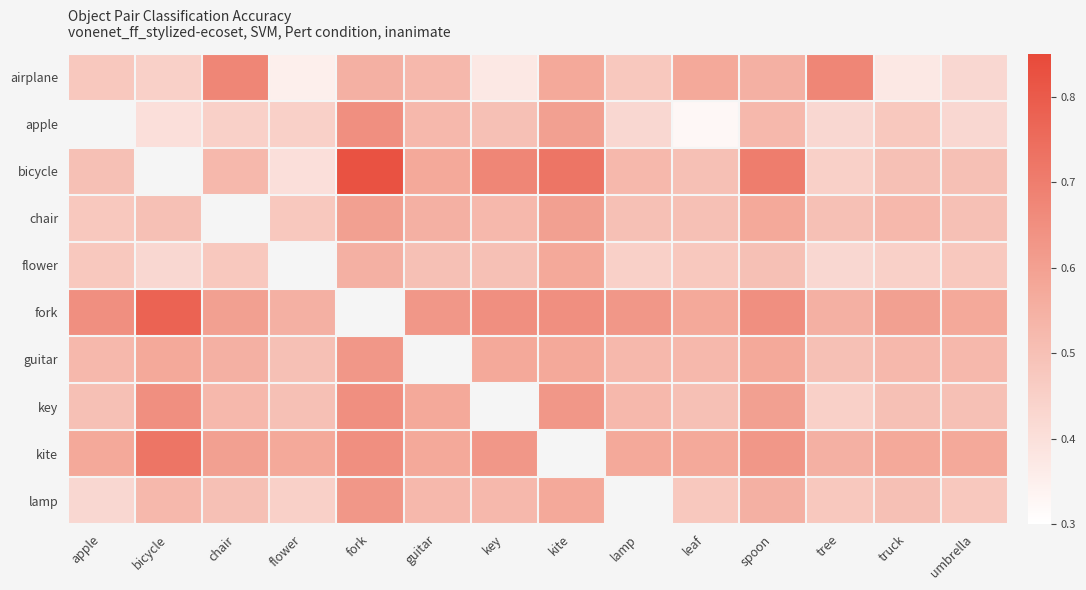

Is the value of lamp at kite greater than the value of apple at chair?

Yes